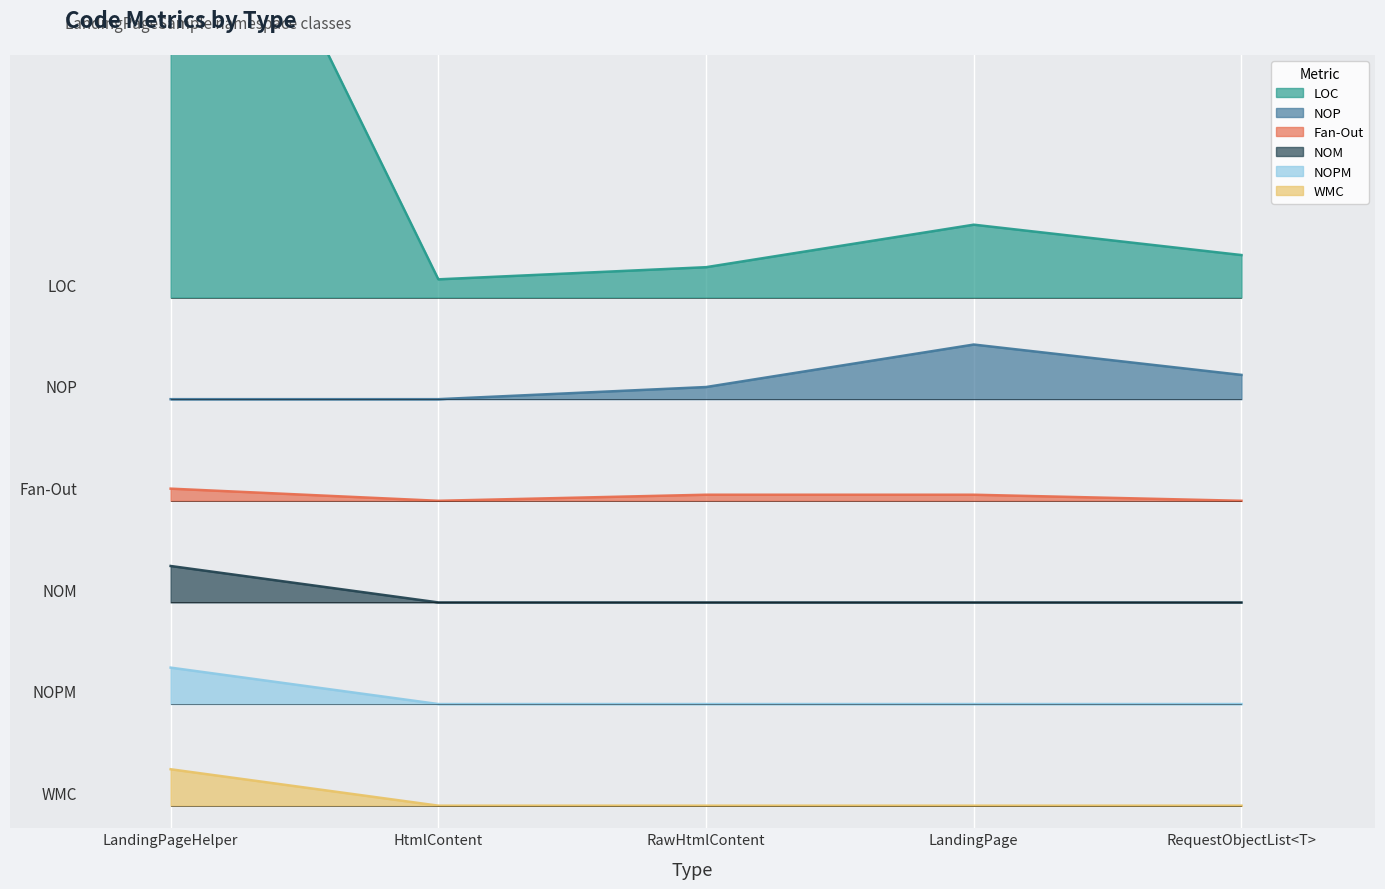

True or false: WMC and NOM cross at least once.

False